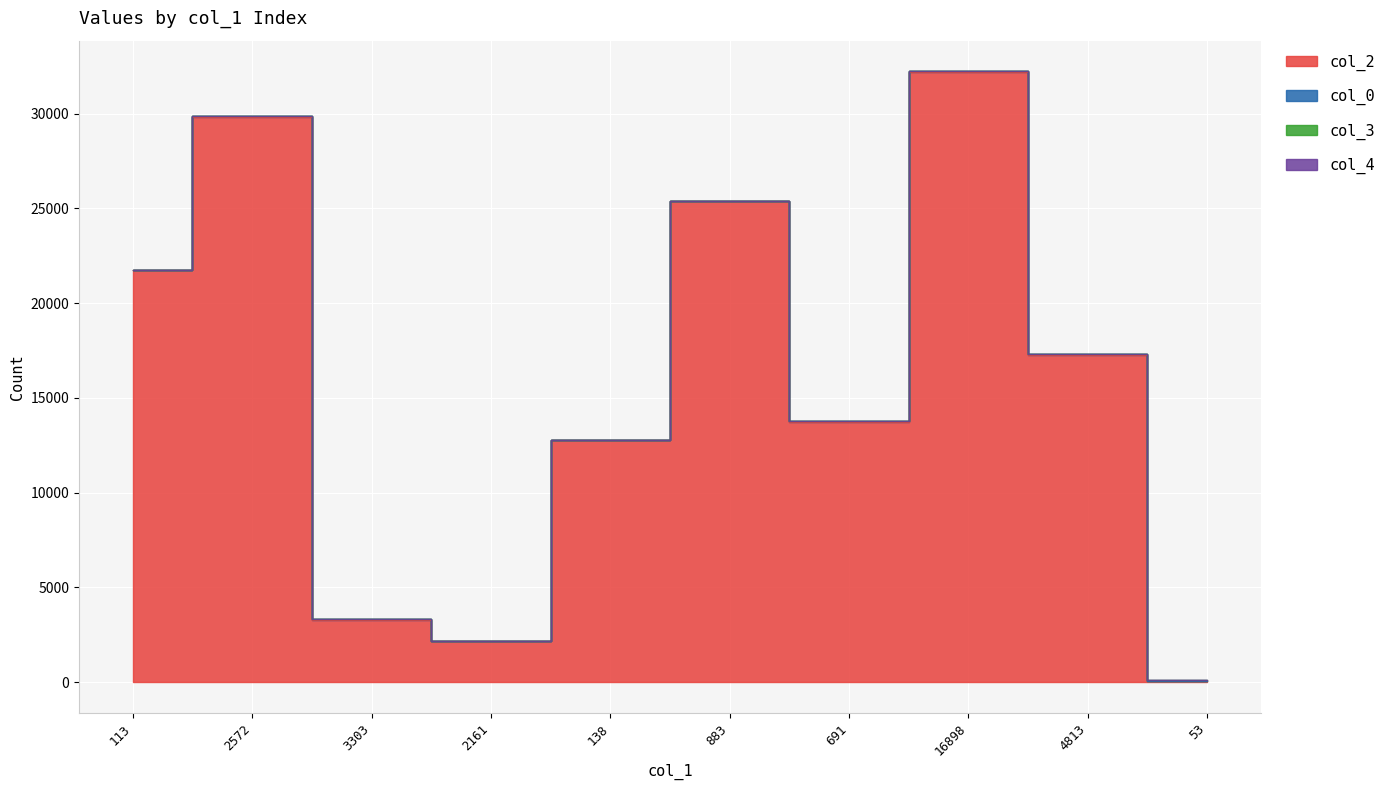

What is the value of the col_3 point at the 4th from the left?

7.0